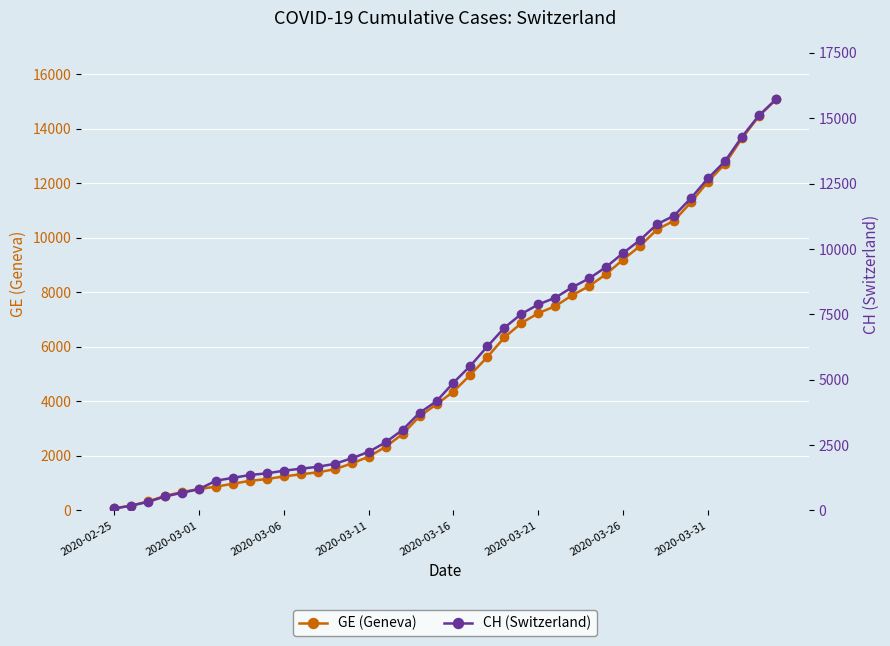

Which series has the largest total across all categories?

CH (Switzerland)